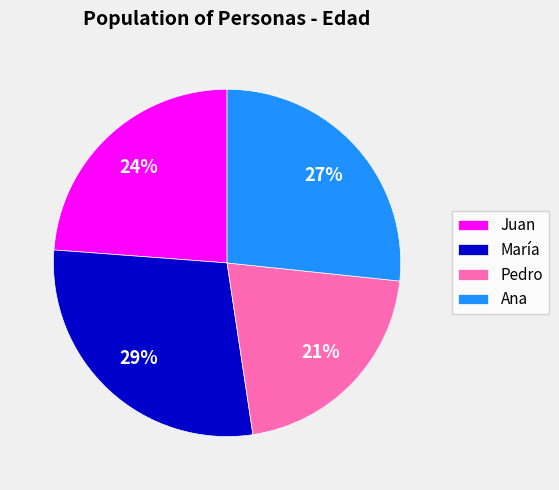

Rank the categories by value from lowest to highest.

Pedro, Juan, Ana, María